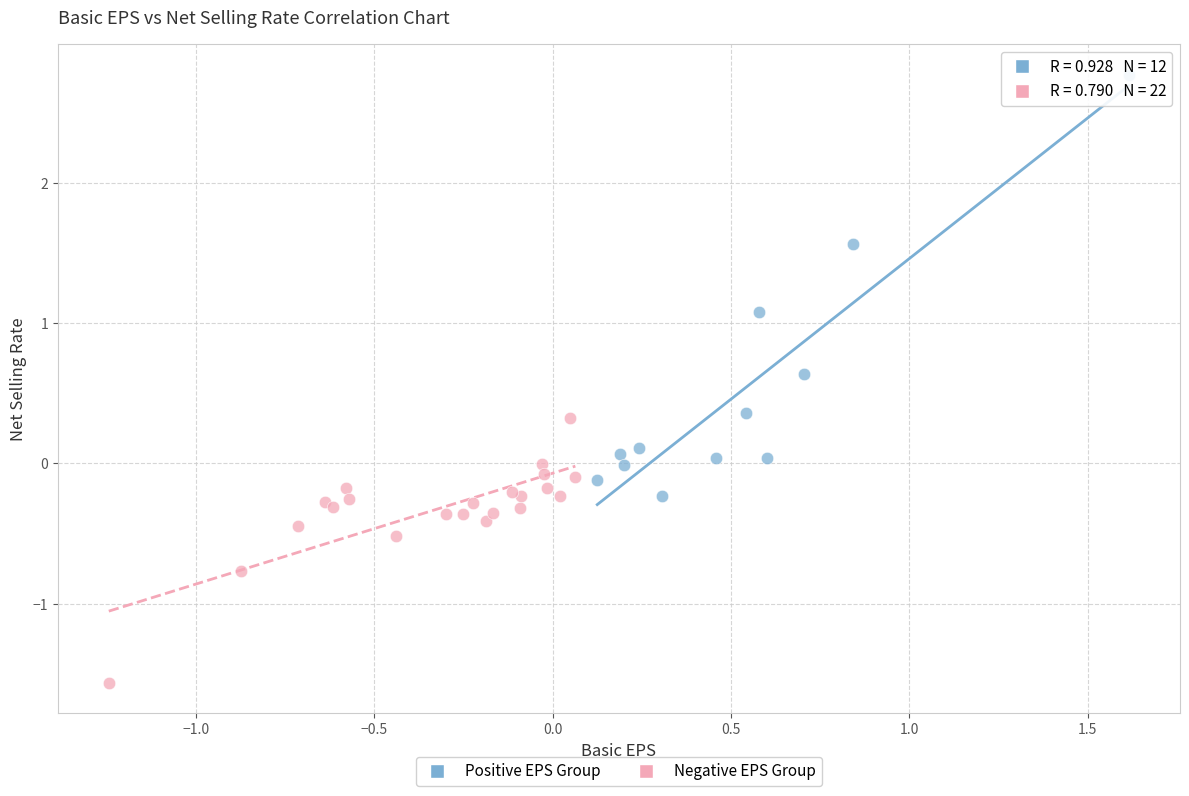

Which series has the widest spread of Y values?

Positive EPS Group